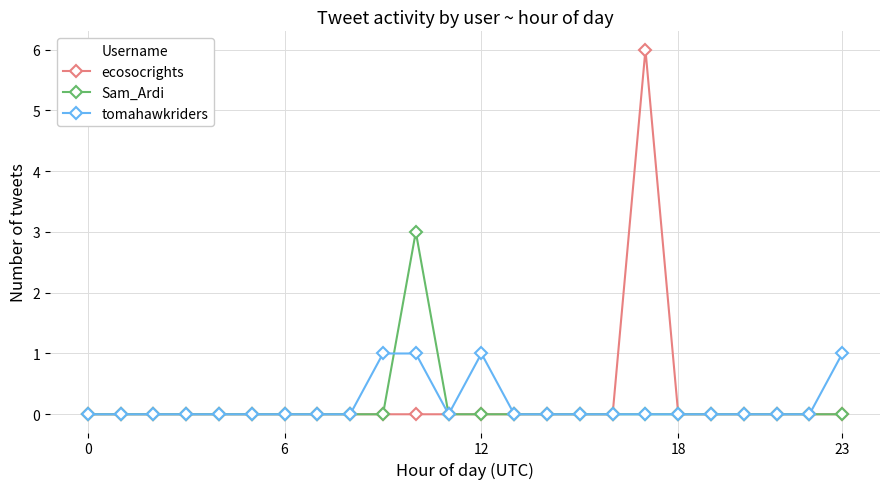

True or false: ecosocrights has more than 0 points higher than both neighbors.

True